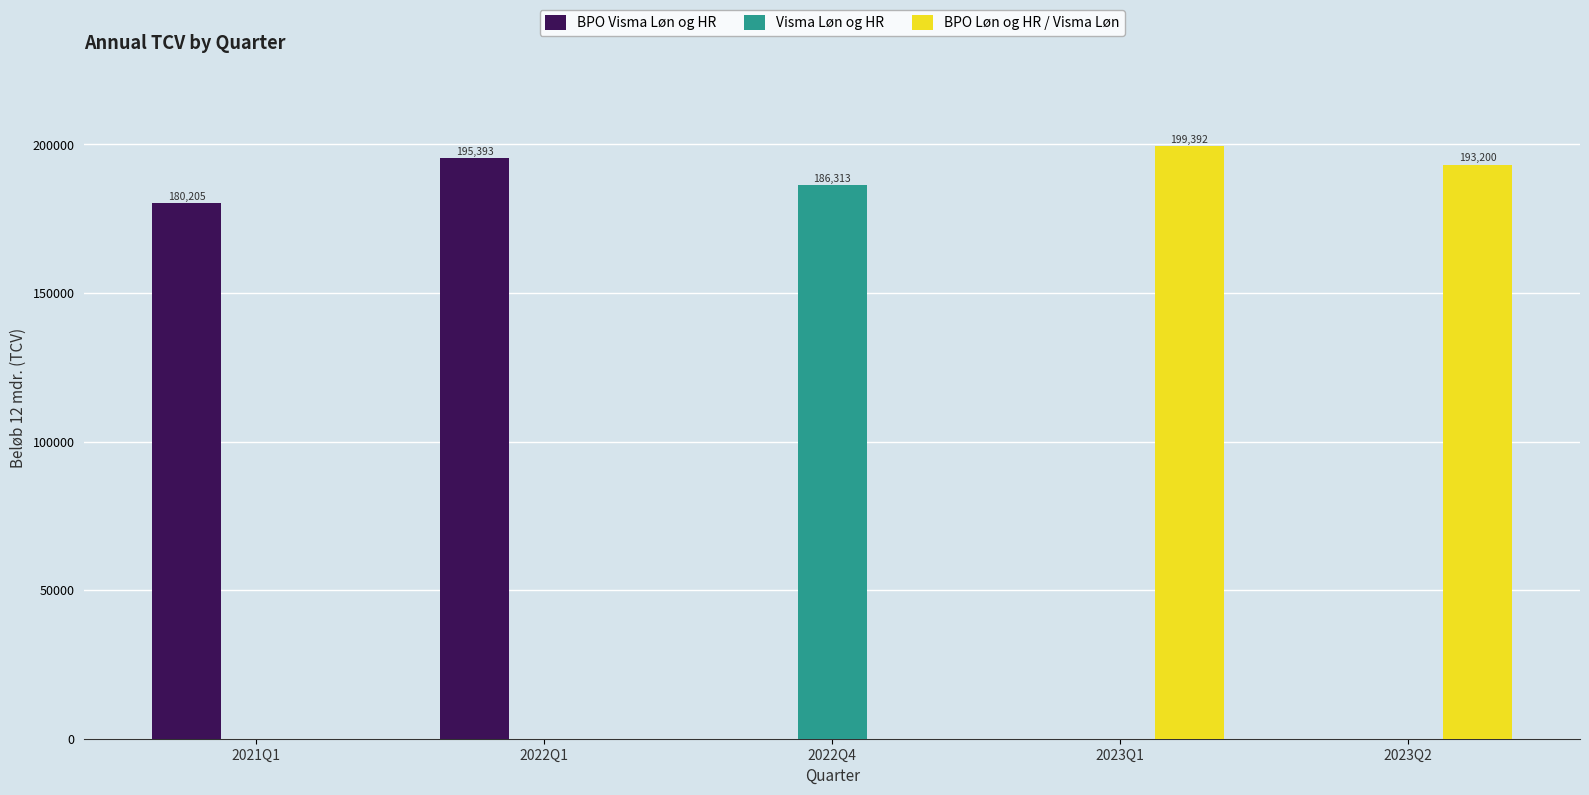

Which category has the highest value in the Visma Løn og HR series?

2022Q4